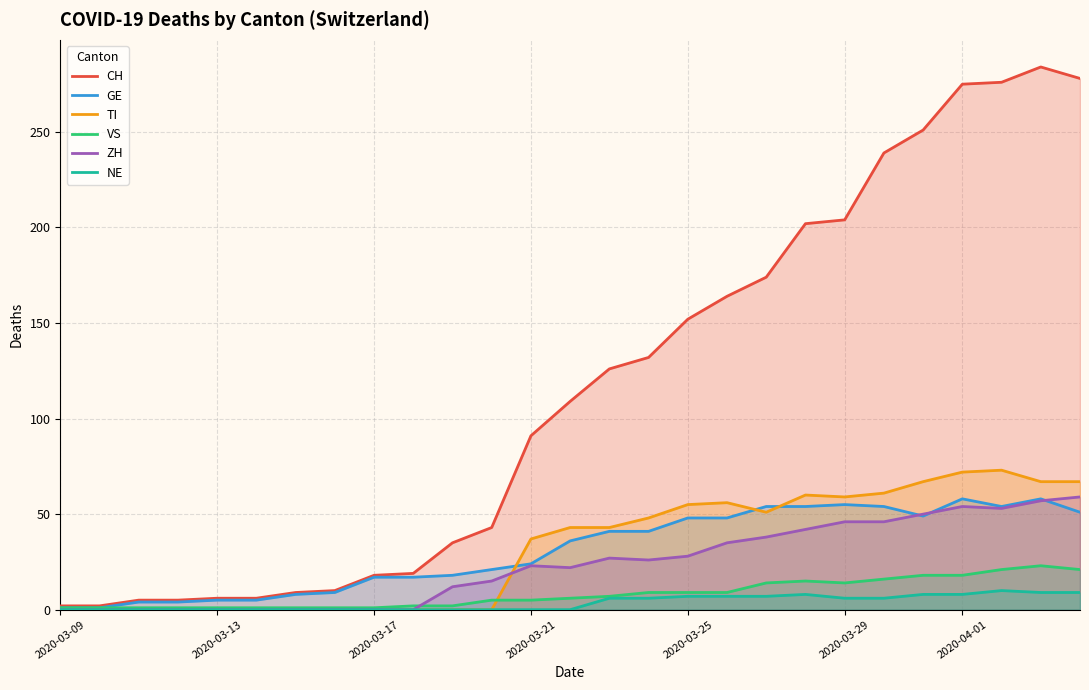

Is it true that ZH equals 0 at 2020-03-13?

True